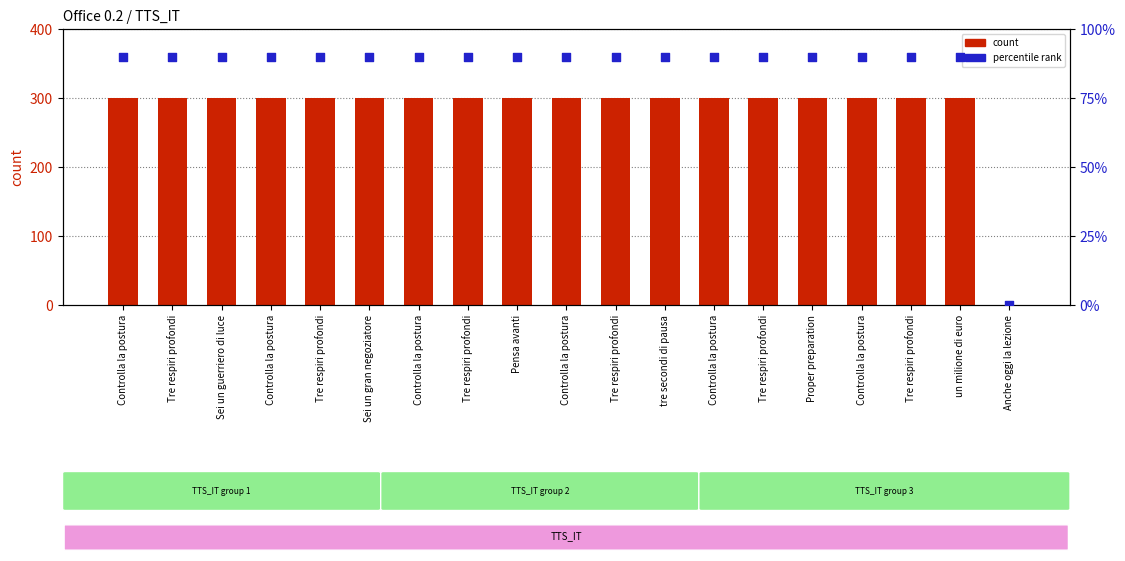

At which category is the sum across all series the highest?

Controlla la postura